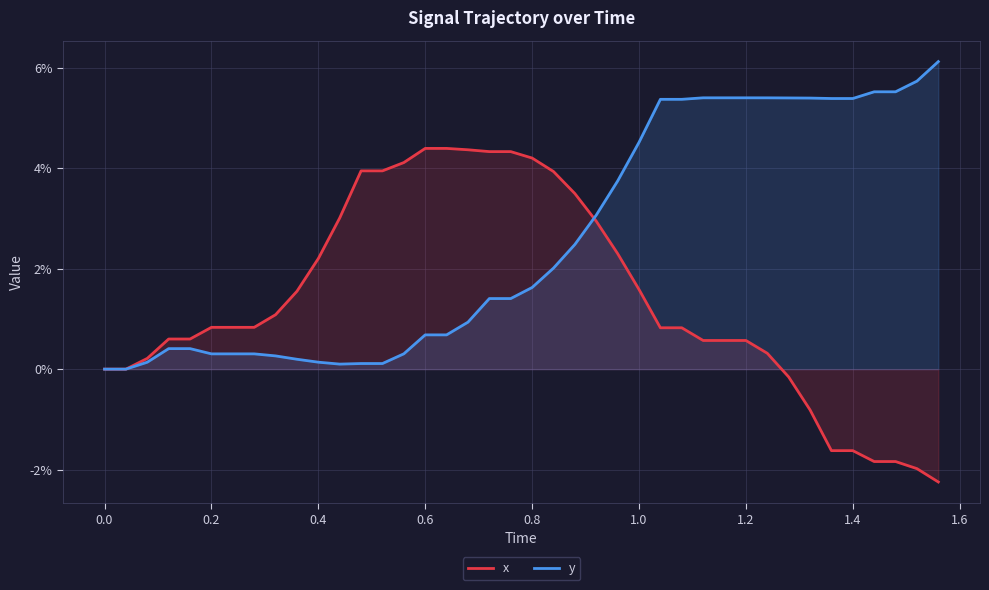

How many interior local valleys does the y series have?

1